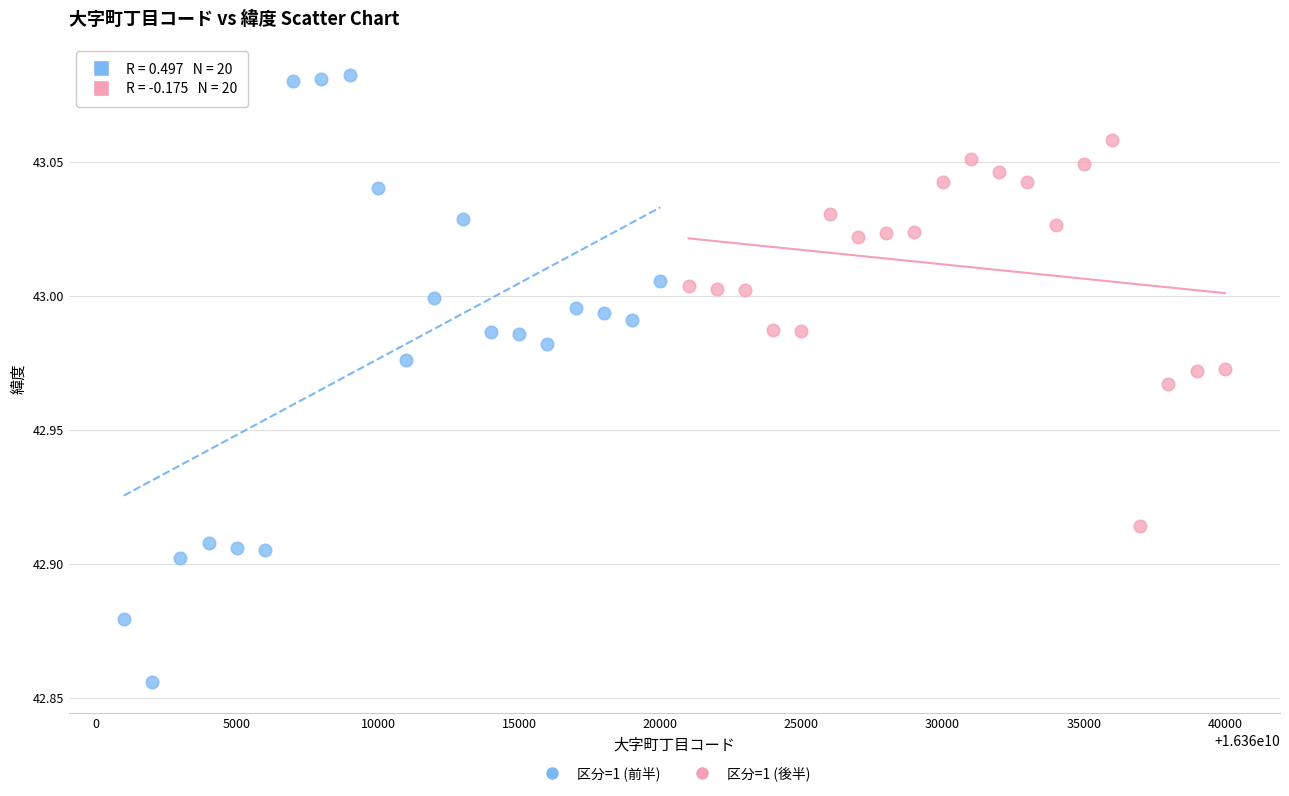

Which series contains the lowest Y value?

区分=1 (前半)